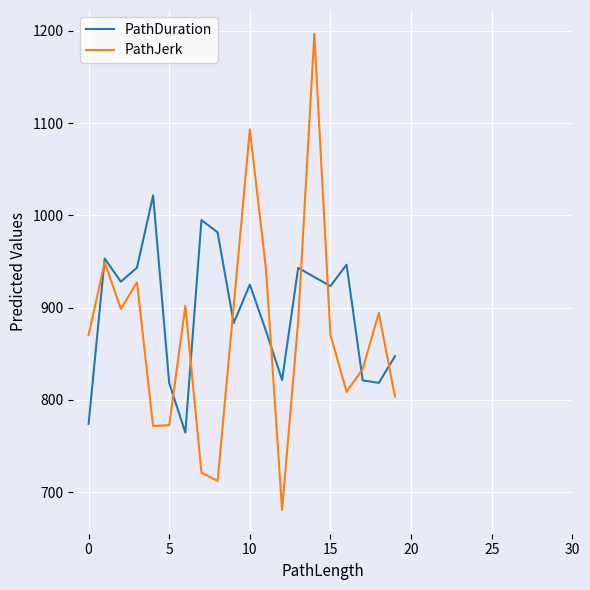

Does the chart display data point markers on the line(s)?

No